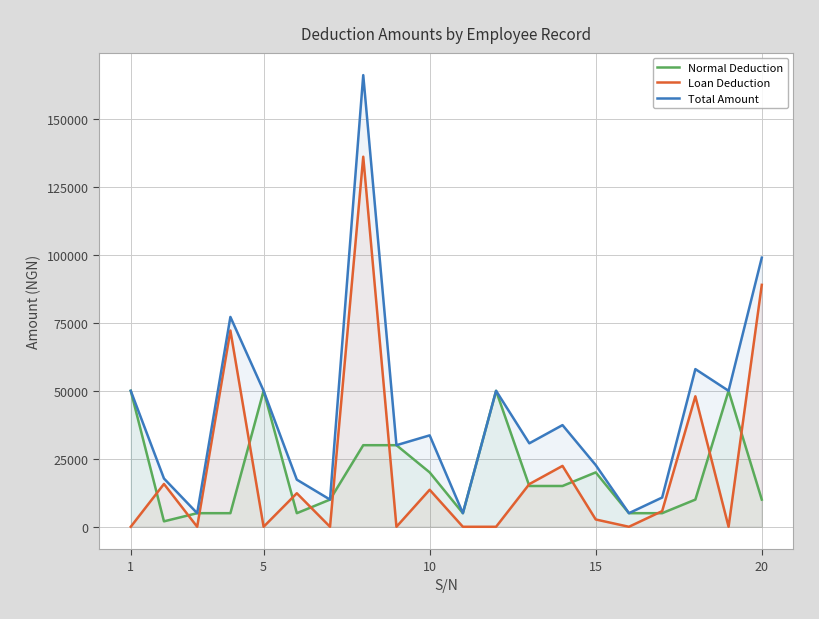

What is the greatest value displayed?

166070.9